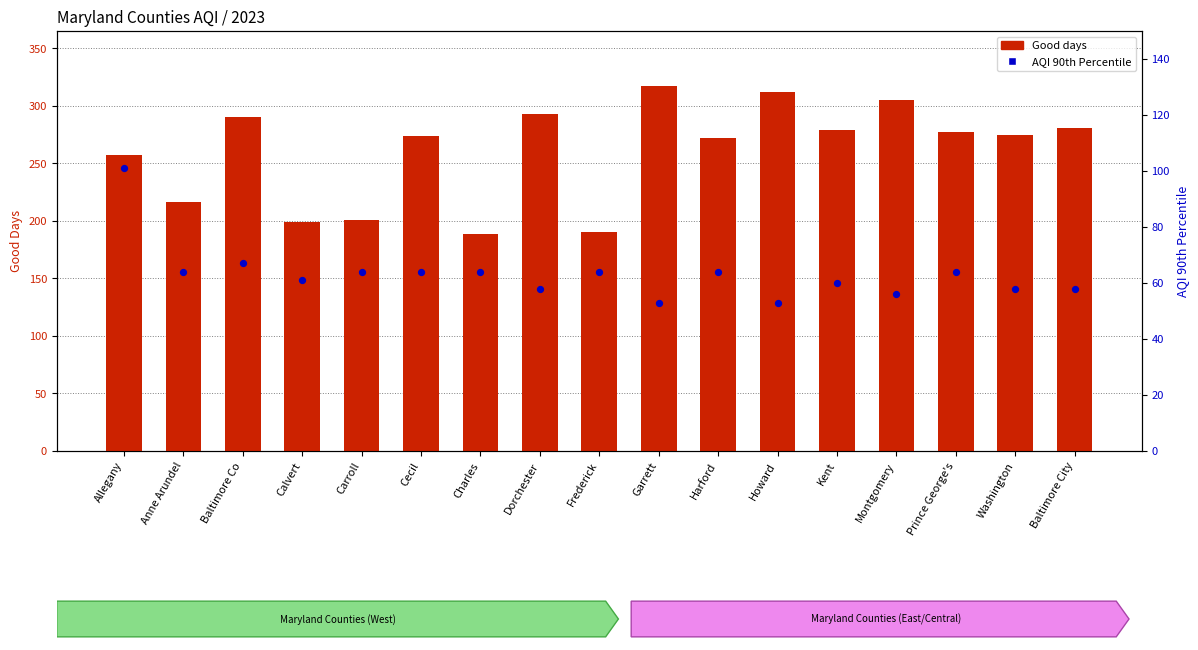

At how many categories does at least one series exceed 235?

12